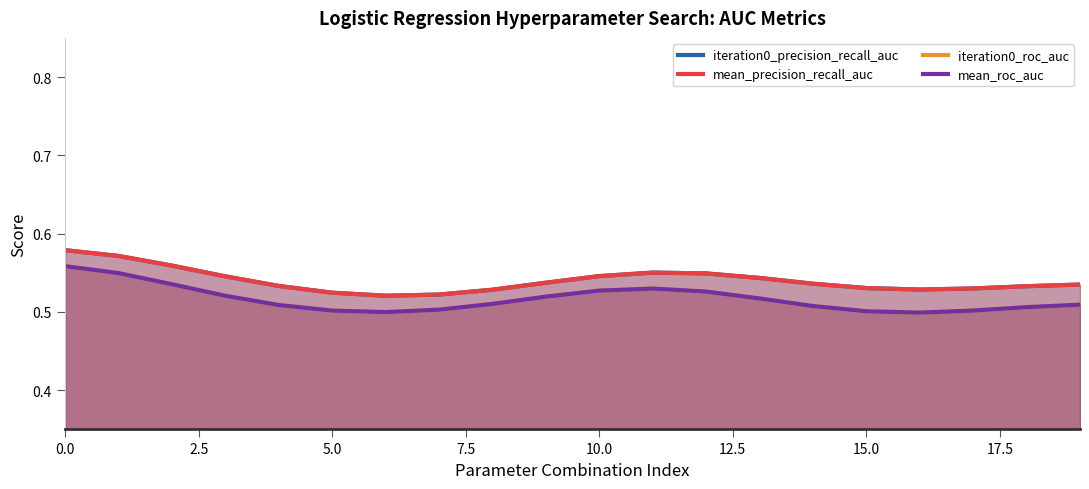

What is the sum of the iteration0_roc_auc values at 13 and 17?

1.0